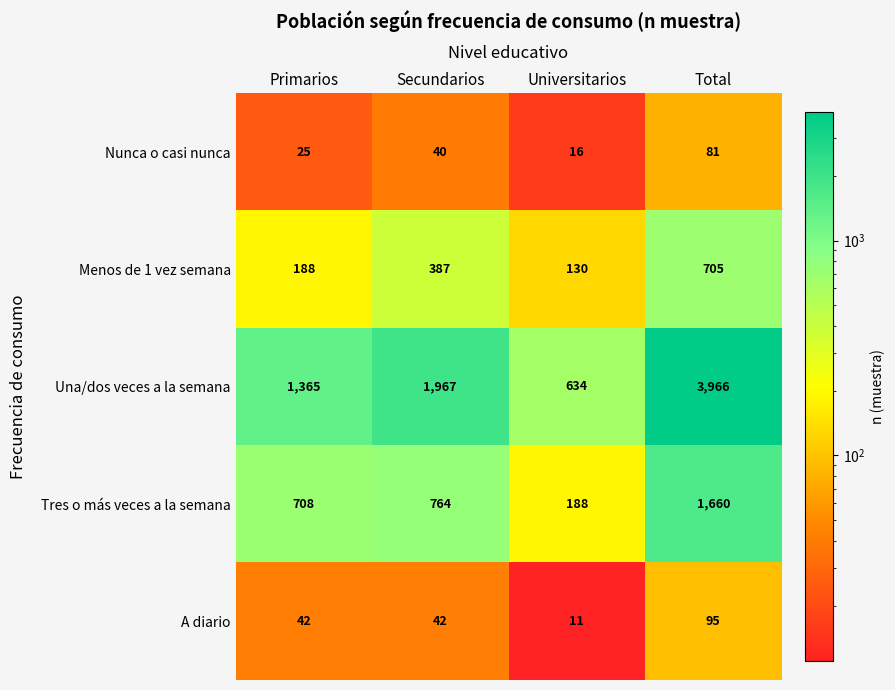

What is the difference between the Menos de 1 vez semana values at Total and Primarios?

517